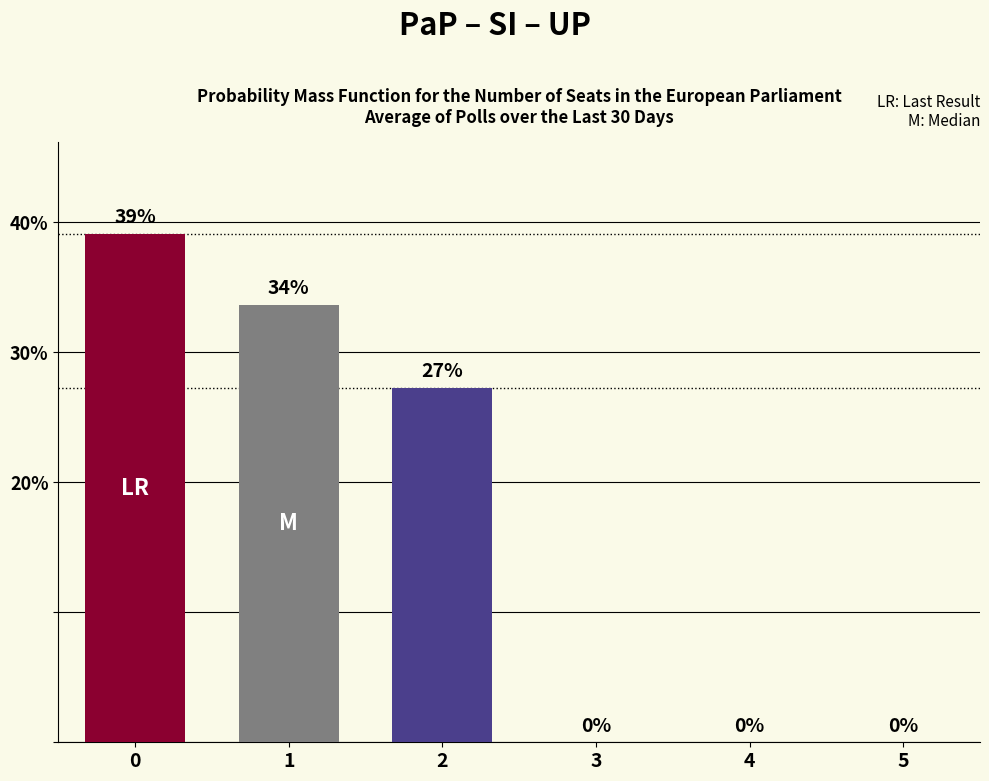

What is the maximum value shown in the chart?

39.1